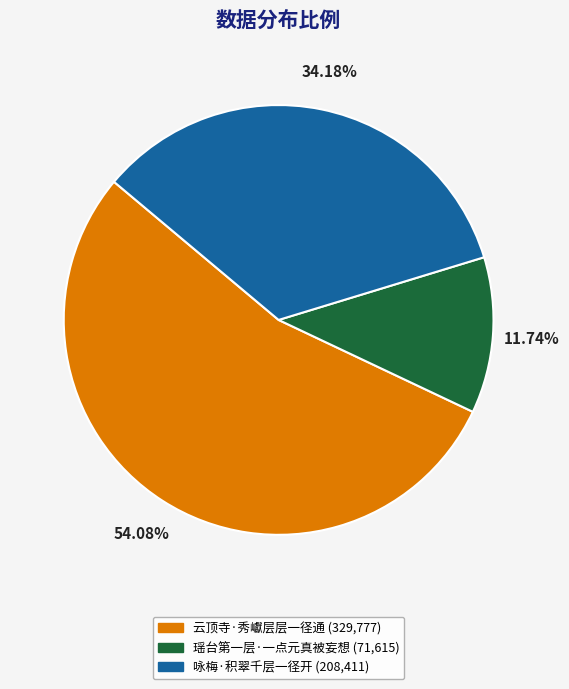

What is the ratio of the value at 云顶寺·秀巘层层一径通 to the value at 咏梅·积翠千层一径开?

1.6